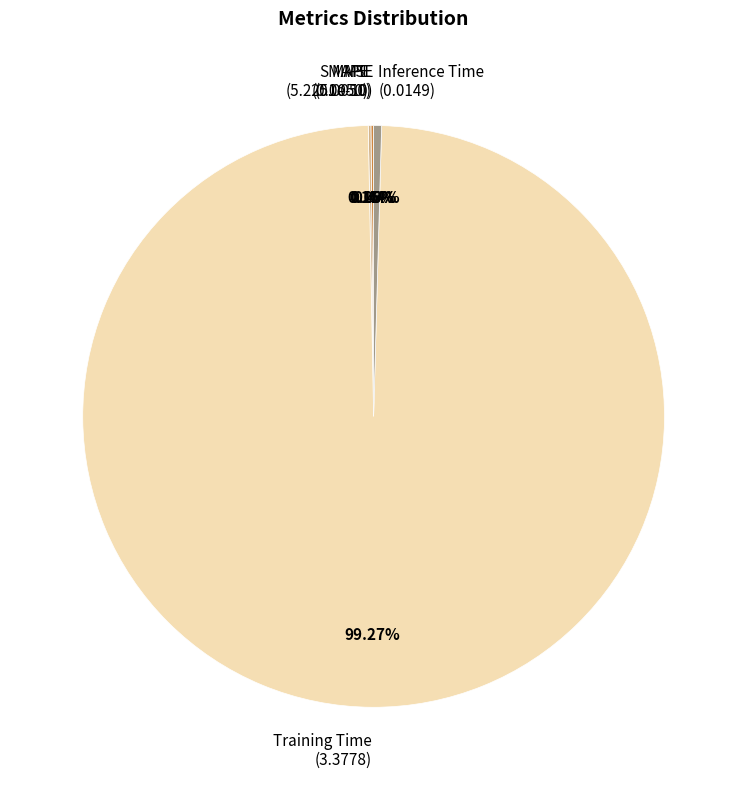

To the nearest percent, what portion does Training Time represent?

99%